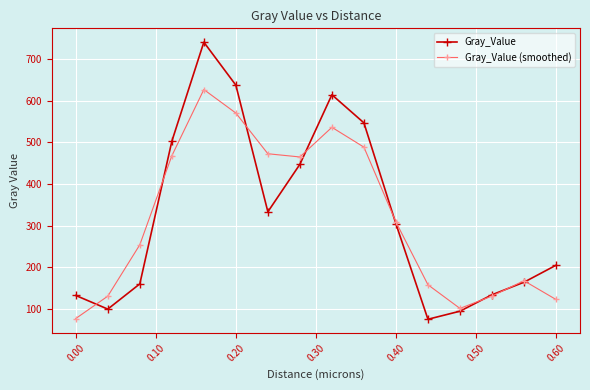

List the series in order of their peak value, lowest first.

Gray_Value (smoothed), Gray_Value